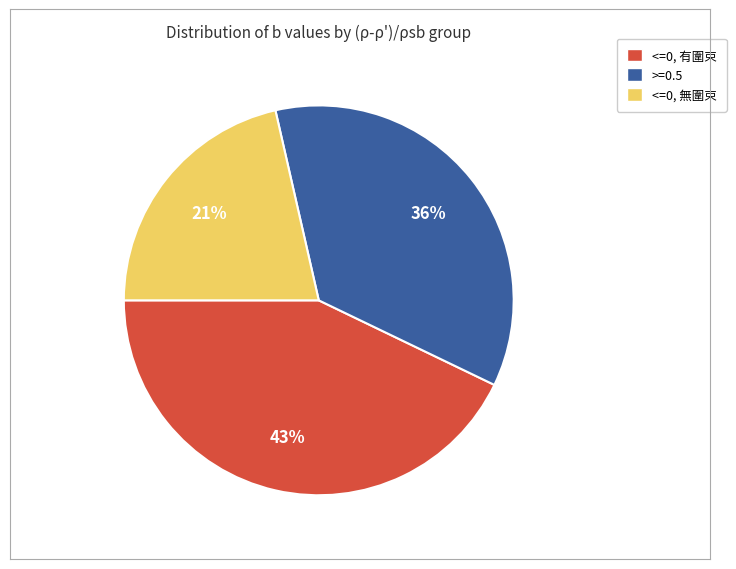

Does any single category account for the majority?

No